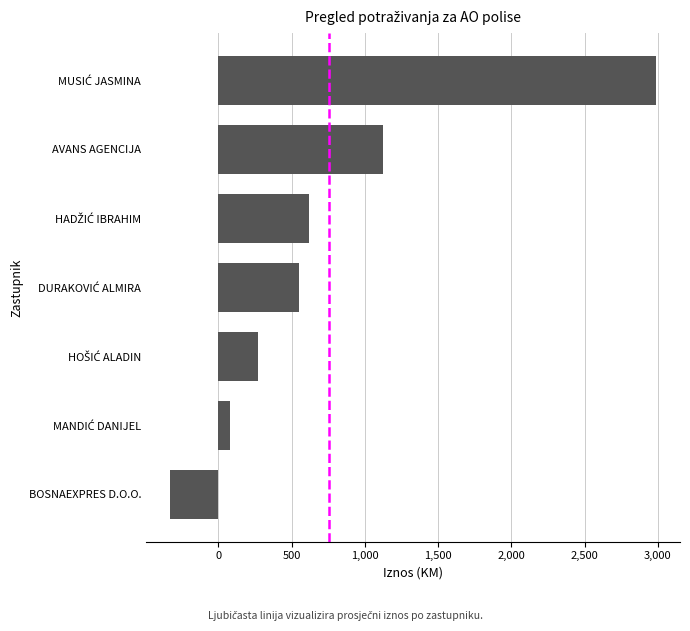

Read the value at AVANS AGENCIJA.

1124.0